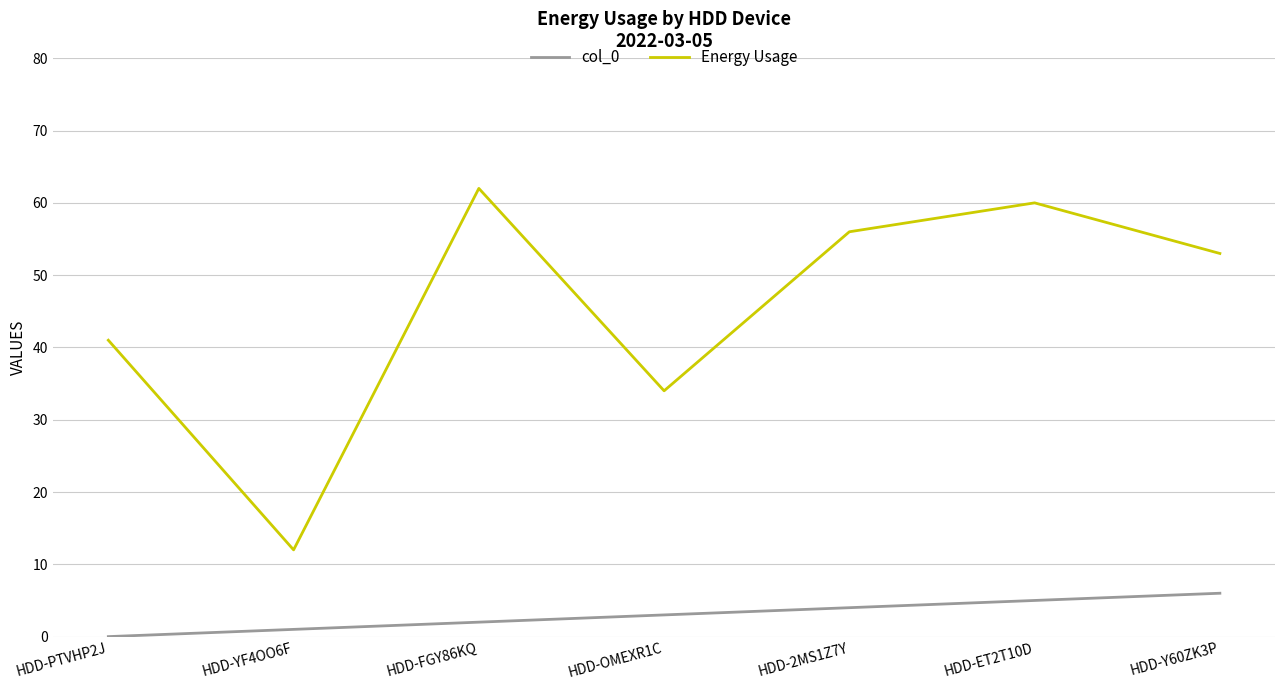

What are all the series names shown in the legend?

col_0, Energy Usage